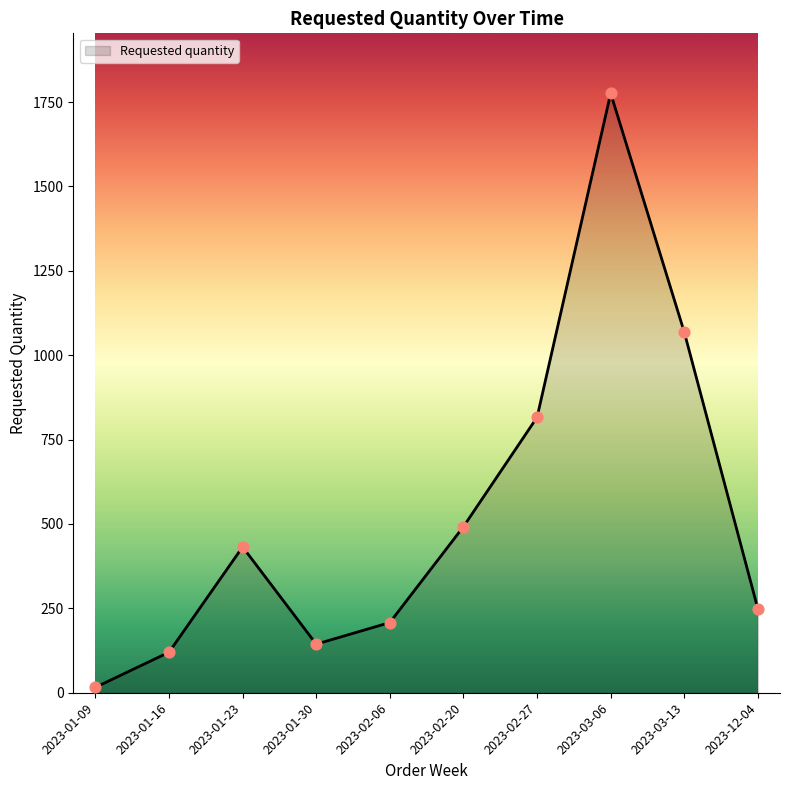

Between 2023-03-13 and 2023-01-30, which is larger?

2023-03-13